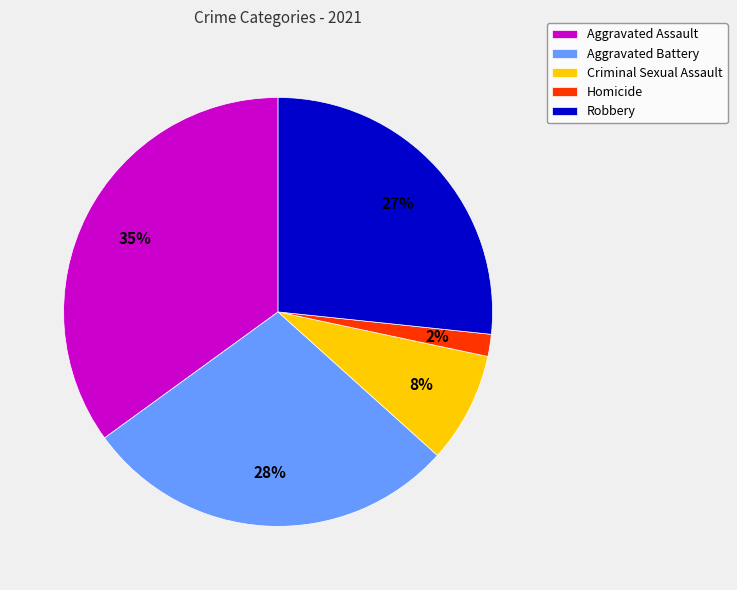

What percentage is the Aggravated Battery slice, to the nearest percent?

28%